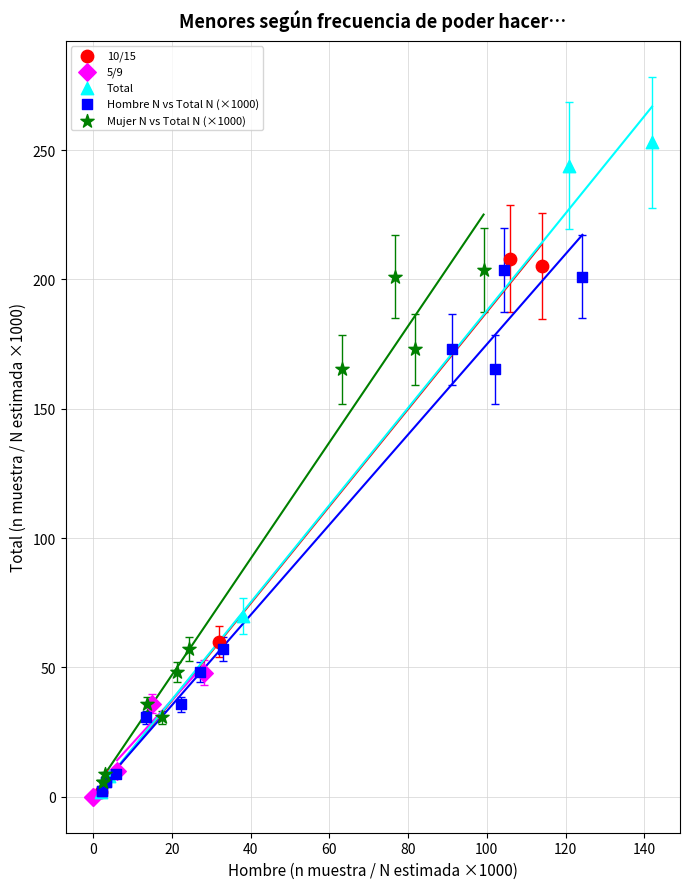

Which series contains the highest Y value?

Total